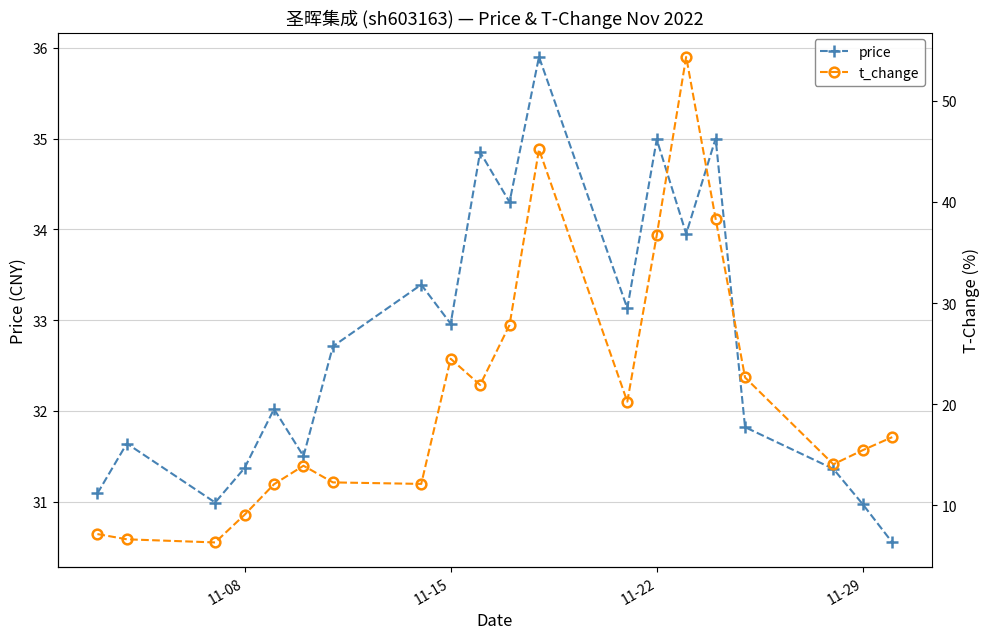

How many times do price and t_change cross each other?

4